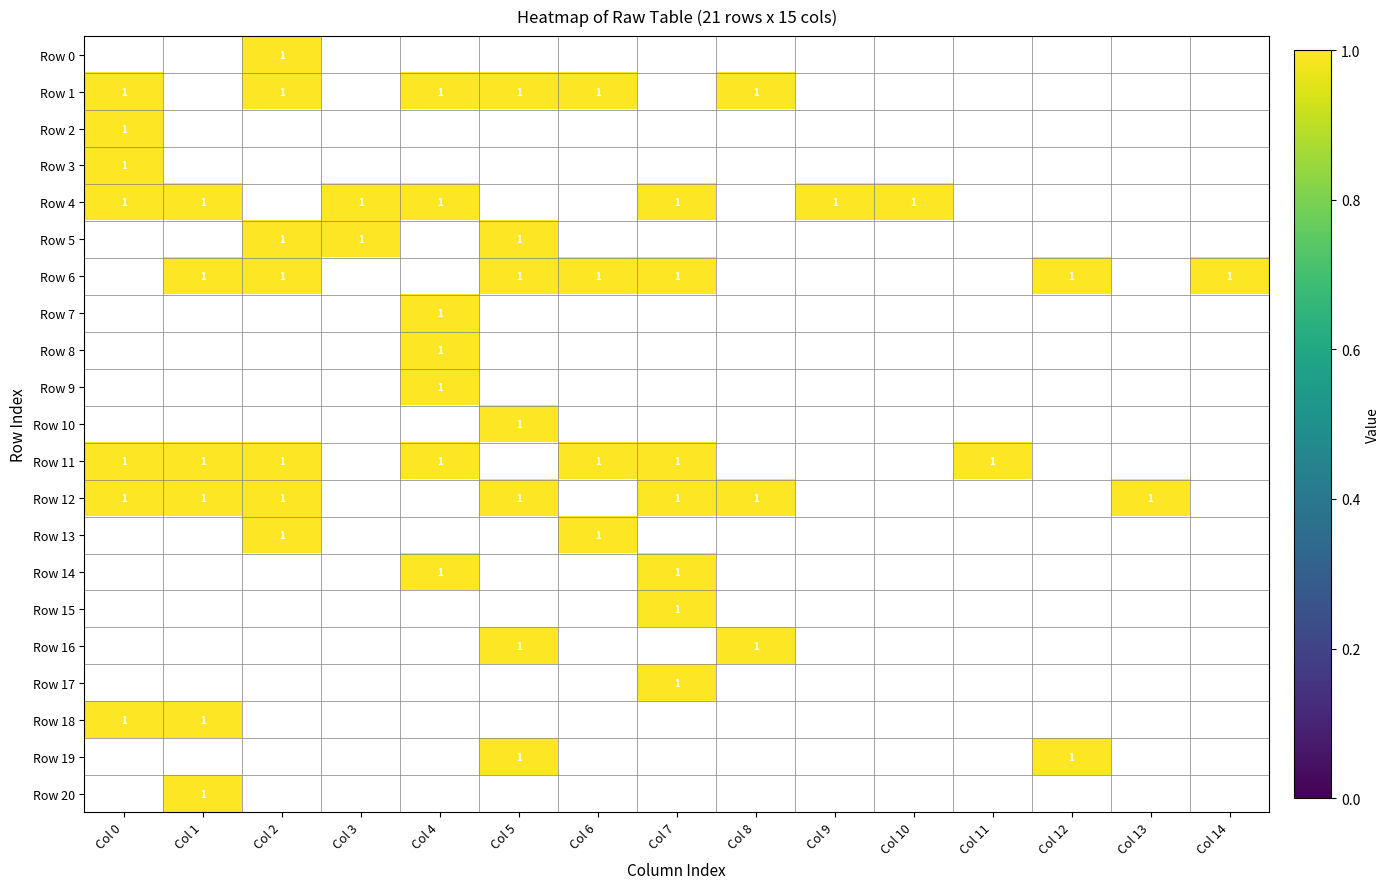

How many distinct data groups are displayed?

21